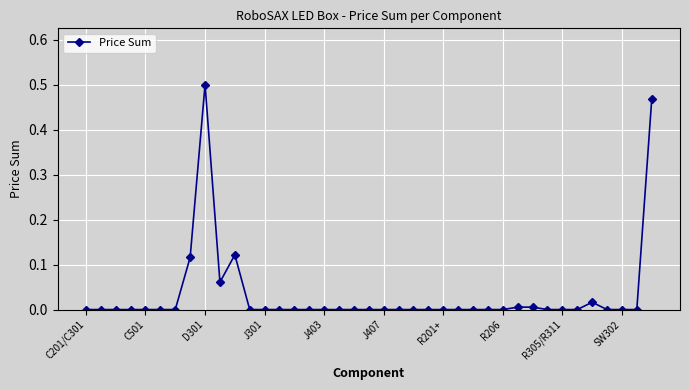

True or false: there are more than 2 points higher than both neighbors.

True